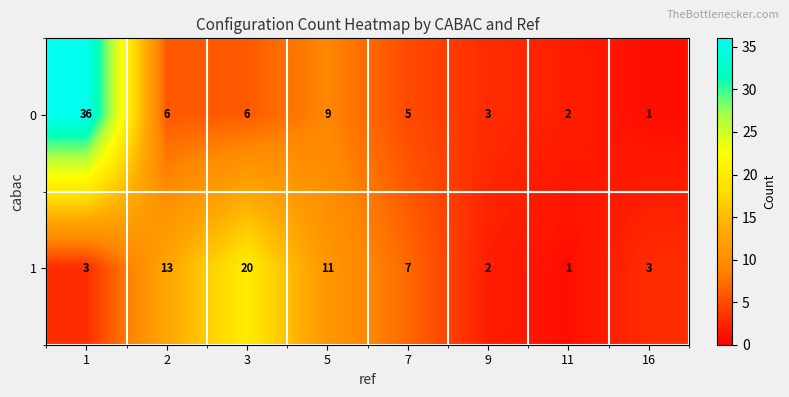

Rank the series by their maximum value, from highest to lowest.

0, 1